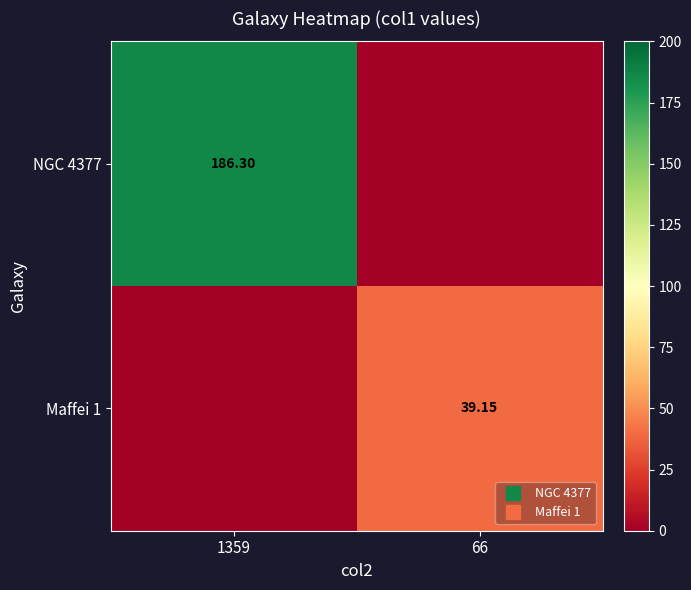

The value of Maffei 1 at 66 is 69.9. True or false?

False